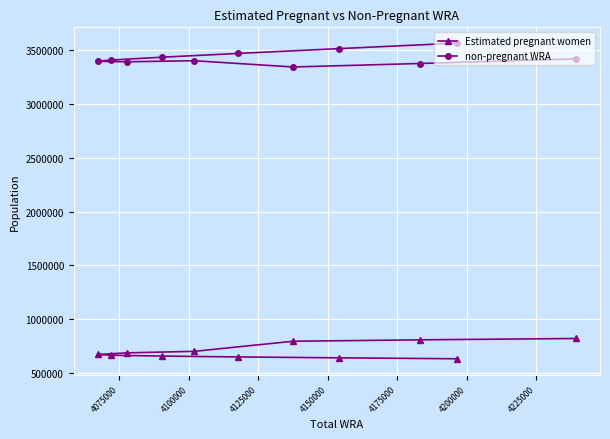

Rank the series by their maximum value, from lowest to highest.

Estimated pregnant women, non-pregnant WRA